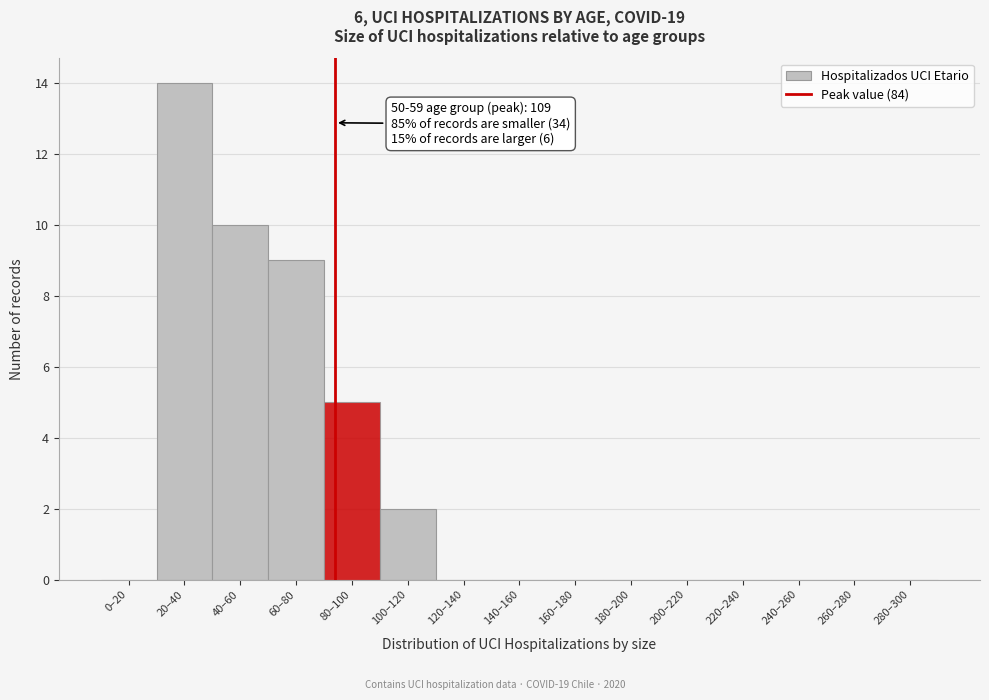

Reading left to right, extract all data points from this chart.

0–20=0	20–40=14	40–60=10	60–80=9	80–100=5	100–120=2	120–140=0	140–160=0	160–180=0	180–200=0	200–220=0	220–240=0	240–260=0	260–280=0	280–300=0